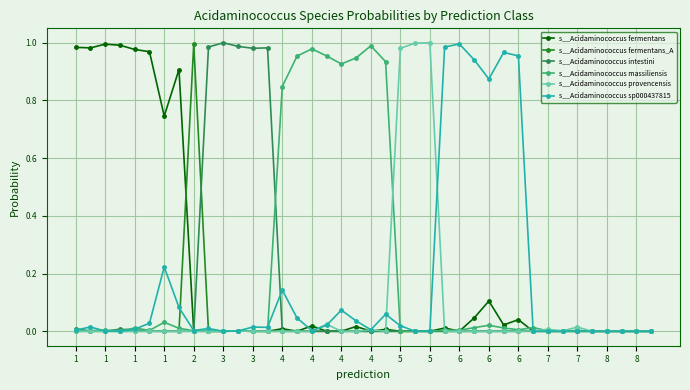

True or false: s__Acidaminococcus fermentans has more than 2 interior local peaks.

True